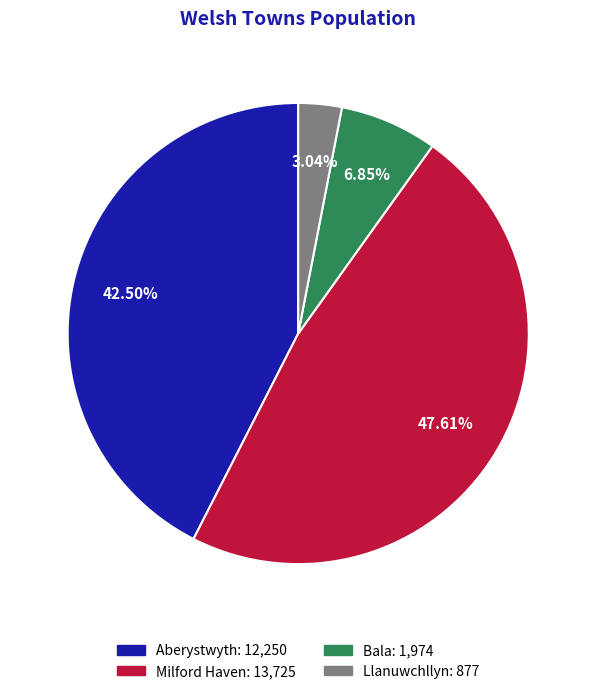

How many segments does this pie chart have?

4